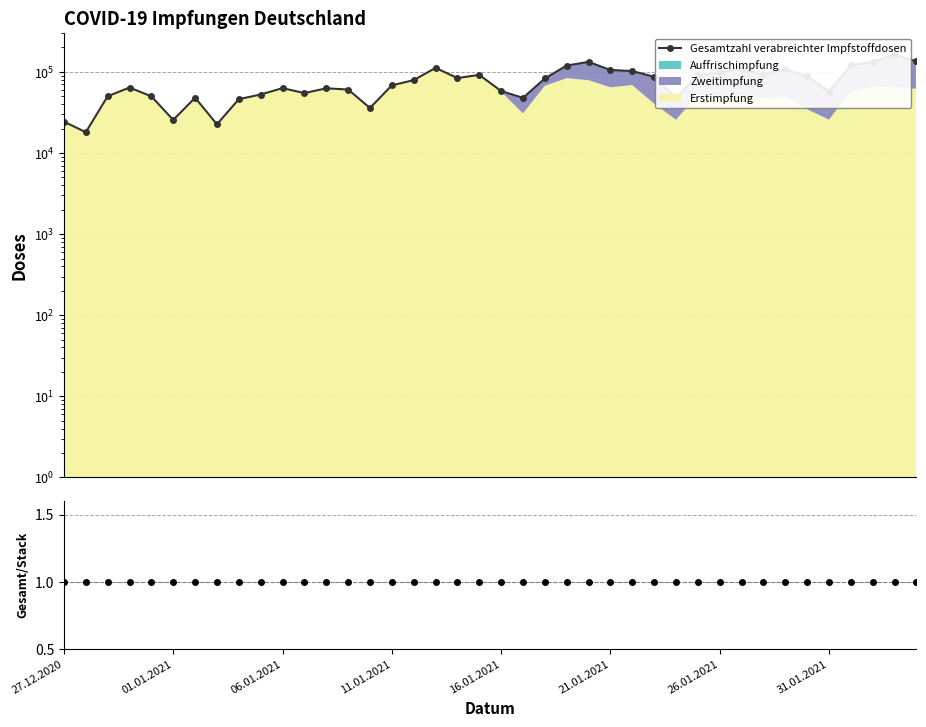

True or false: Gesamtzahl verabreichter Impfstoffdosen has a value of 20758 at 16.

False